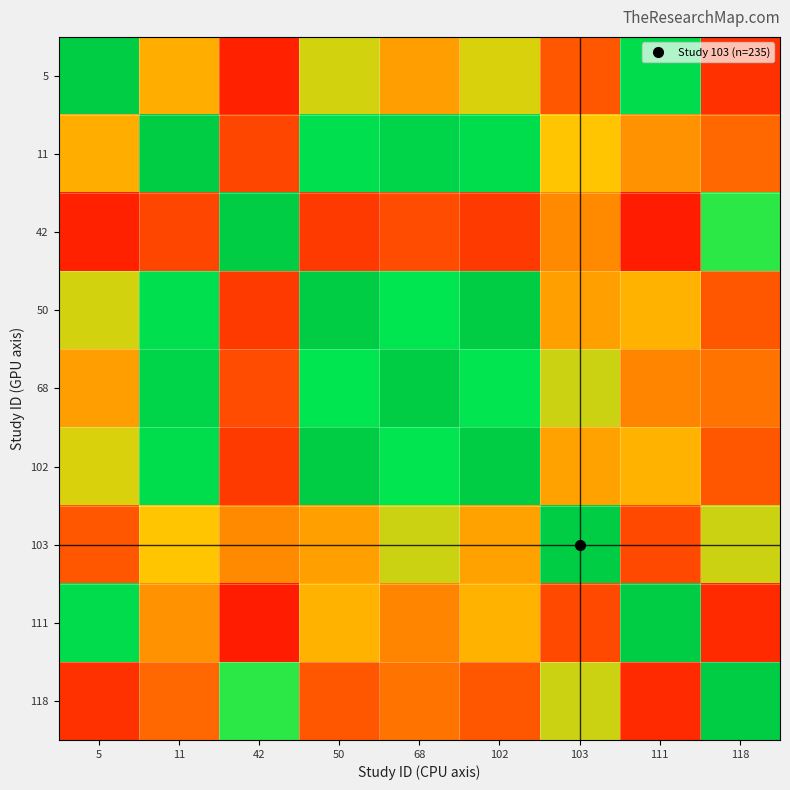

What is the smallest value displayed?

0.1